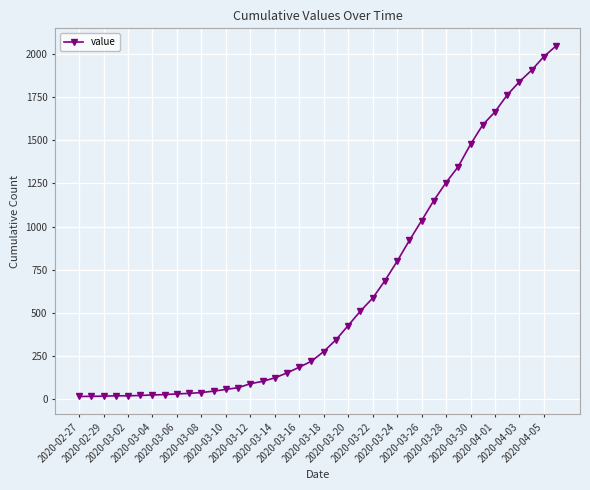

What is the difference between the second highest and minimum values?

1974